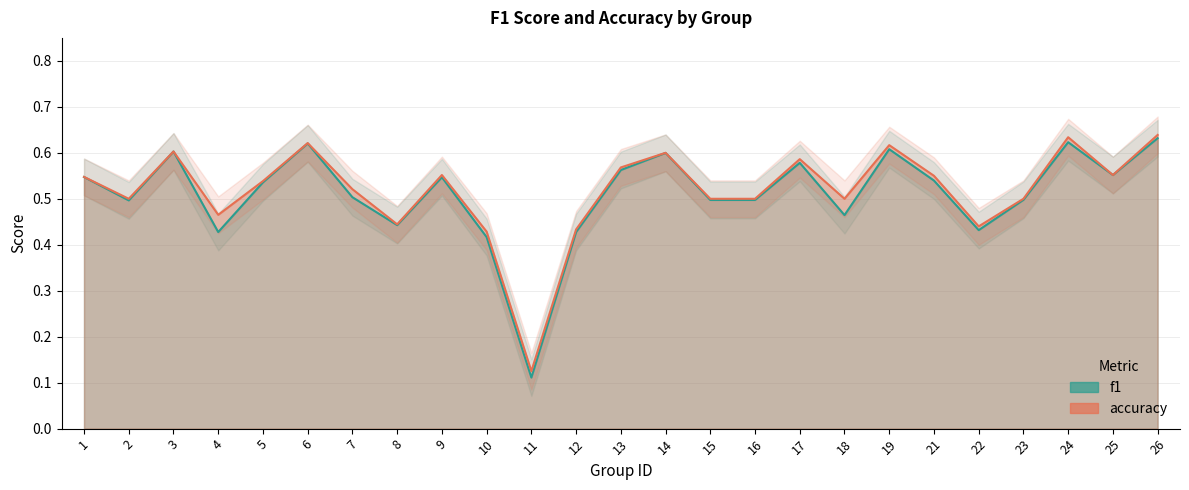

Count the number of categories in the chart.

25